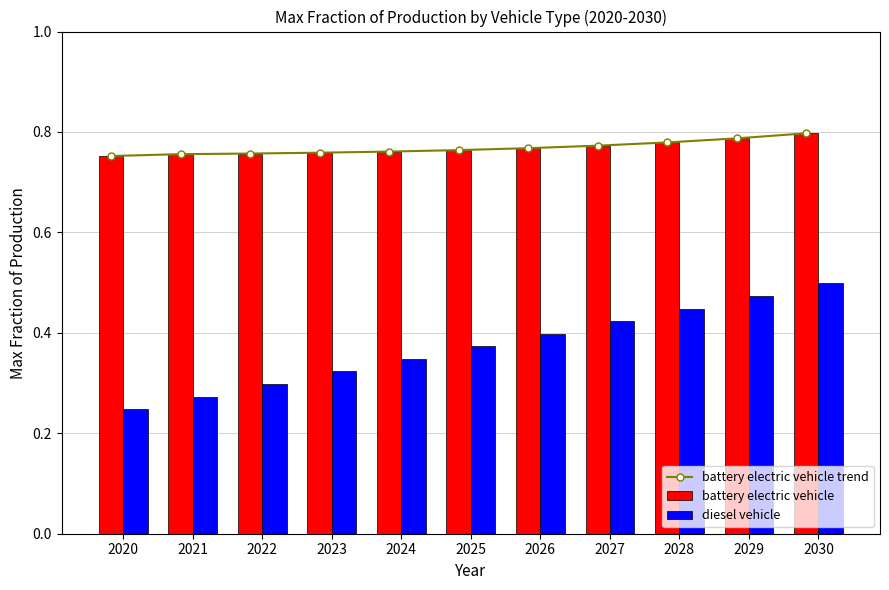

Reading left to right, extract all data points from this chart.

battery electric vehicle trend: 2020=0.8	2021=0.8	2022=0.8	2023=0.8	2024=0.8	2025=0.8	2026=0.8	2027=0.8	2028=0.8	2029=0.8	2030=0.8
battery electric vehicle: 2020=0.8	2021=0.8	2022=0.8	2023=0.8	2024=0.8	2025=0.8	2026=0.8	2027=0.8	2028=0.8	2029=0.8	2030=0.8
diesel vehicle: 2020=0.2	2021=0.3	2022=0.3	2023=0.3	2024=0.3	2025=0.4	2026=0.4	2027=0.4	2028=0.4	2029=0.5	2030=0.5